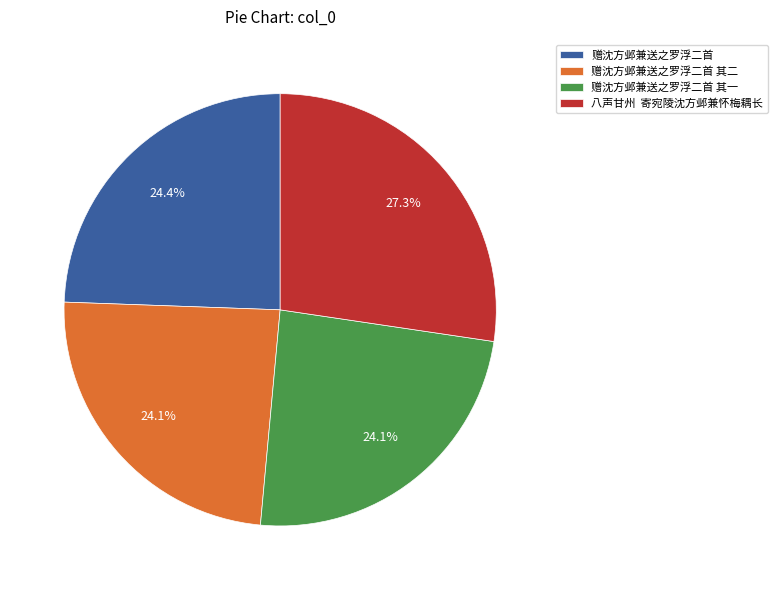

Is there any slice that represents more than half of the pie?

No